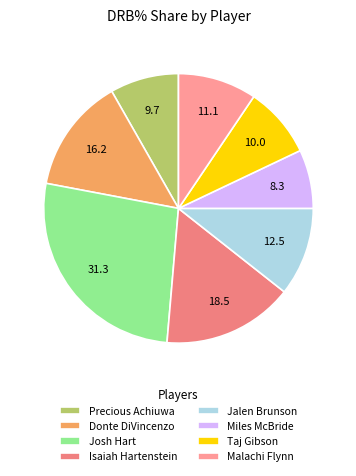

What is the total percentage of Jalen Brunson and Taj Gibson?

19.1%